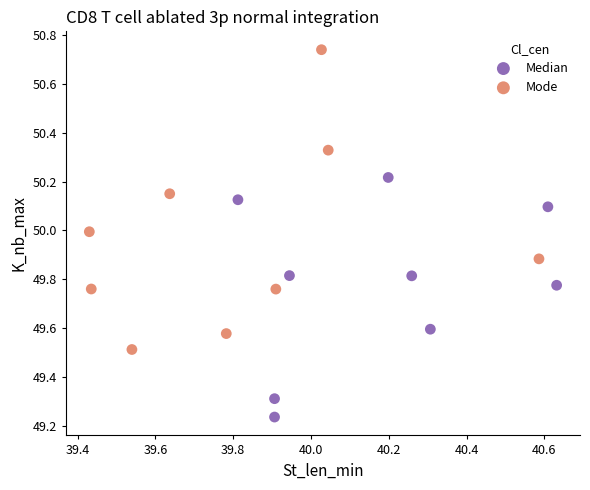

Which series reaches the maximum Y coordinate?

Mode